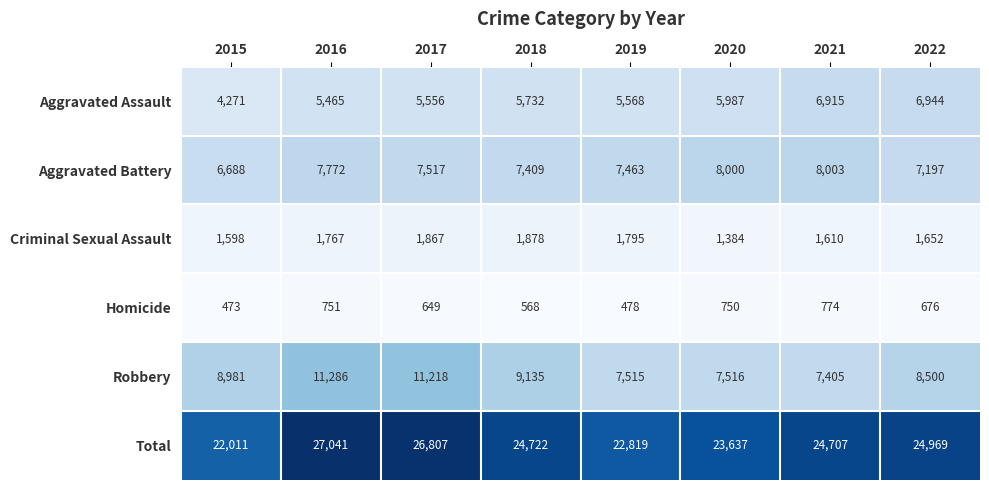

The value of Robbery at 2017 is 11218. True or false?

True